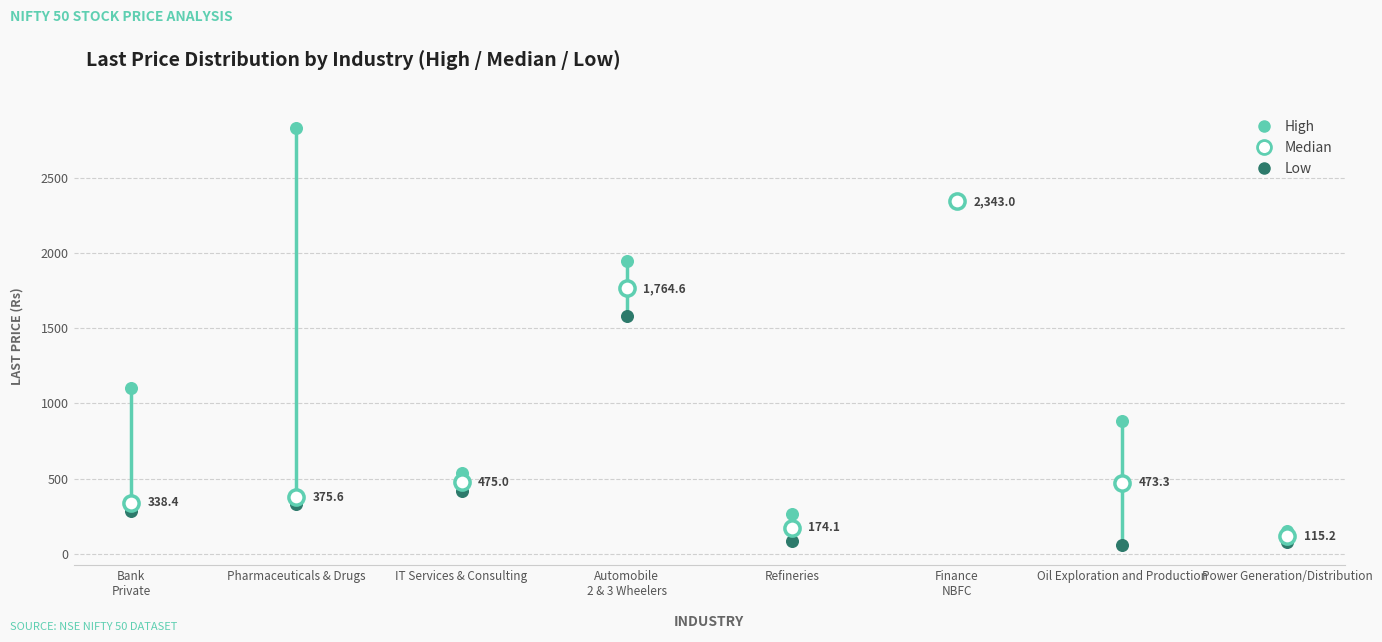

Which series has the widest spread of Y values?

High